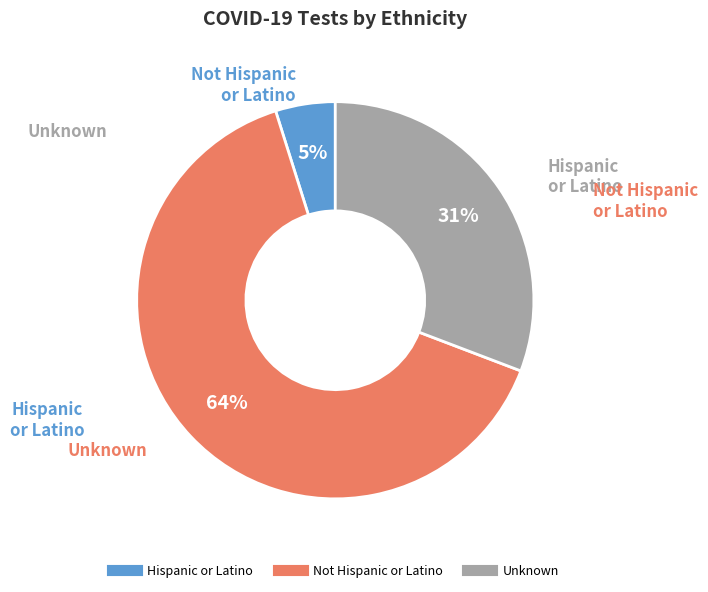

Rank the categories by value from highest to lowest.

Not Hispanic or Latino, Unknown, Hispanic or Latino